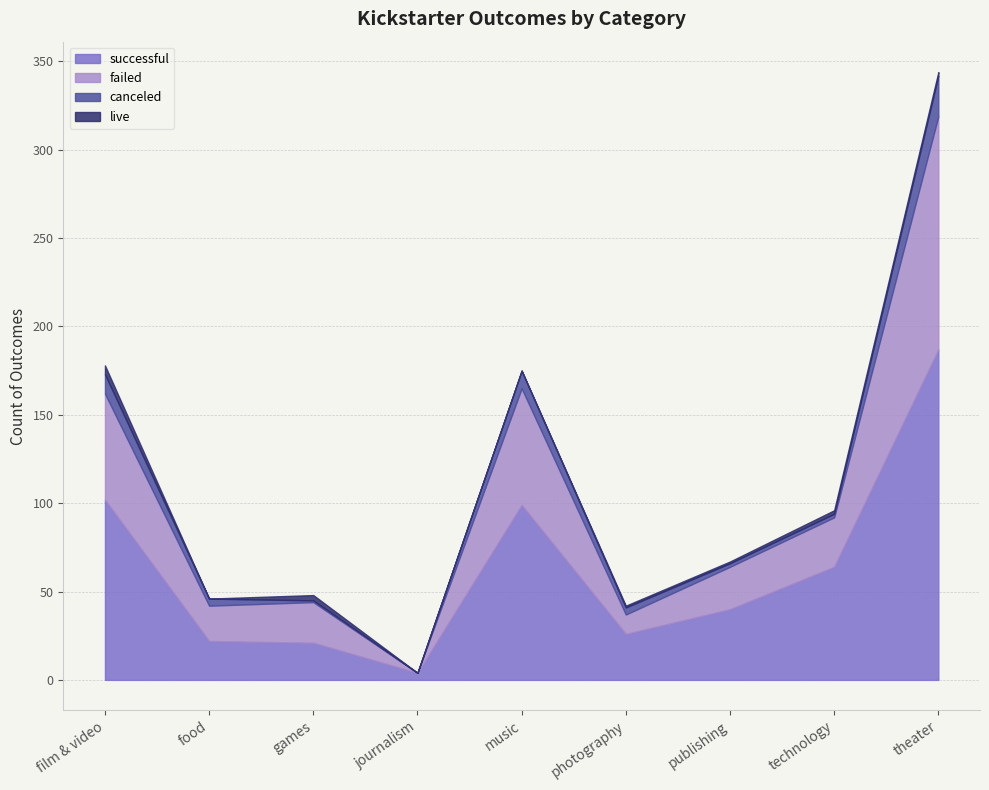

What is the difference between the failed values at photography and theater?

121